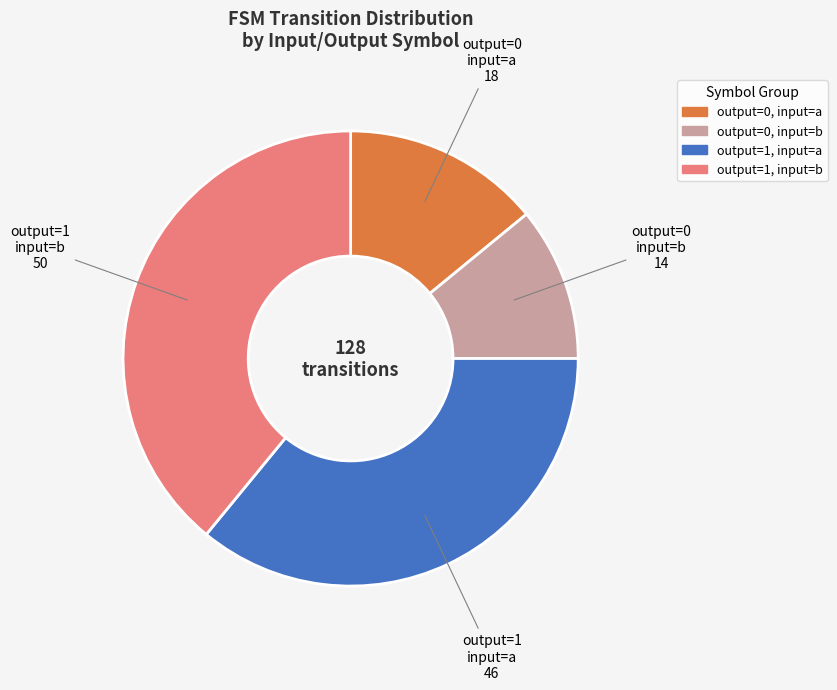

How many segments does this pie chart have?

4